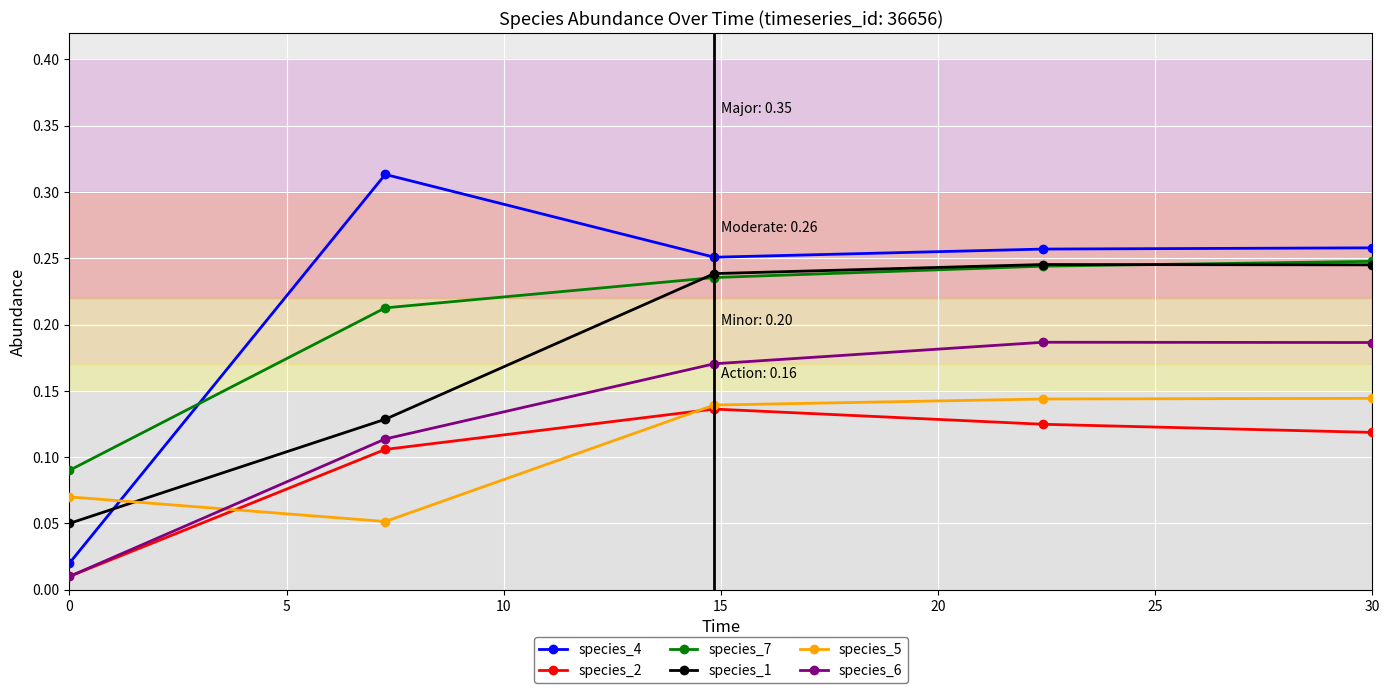

True or false: species_7 and species_6 intersect in this chart.

False